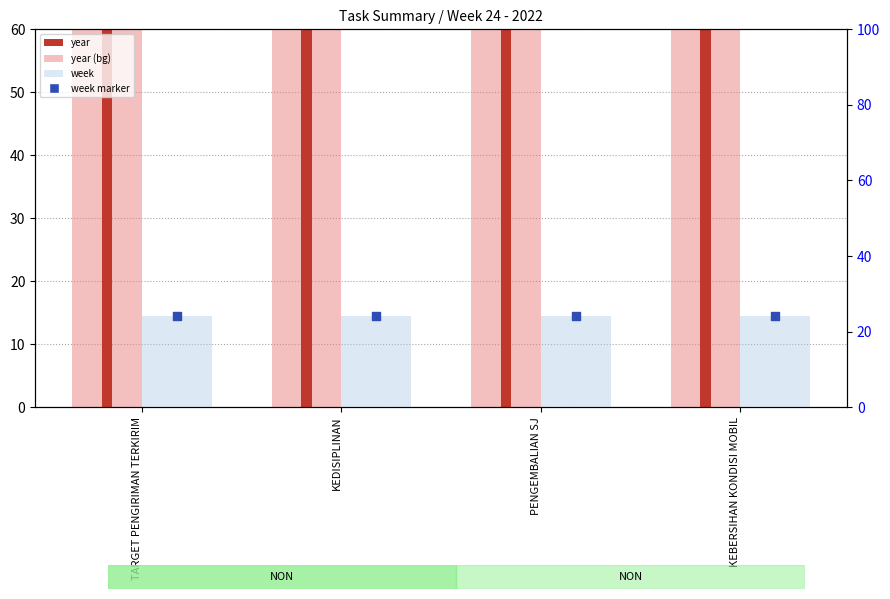

What is the total value across all series at TARGET PENGIRIMAN TERKIRIM?

4092